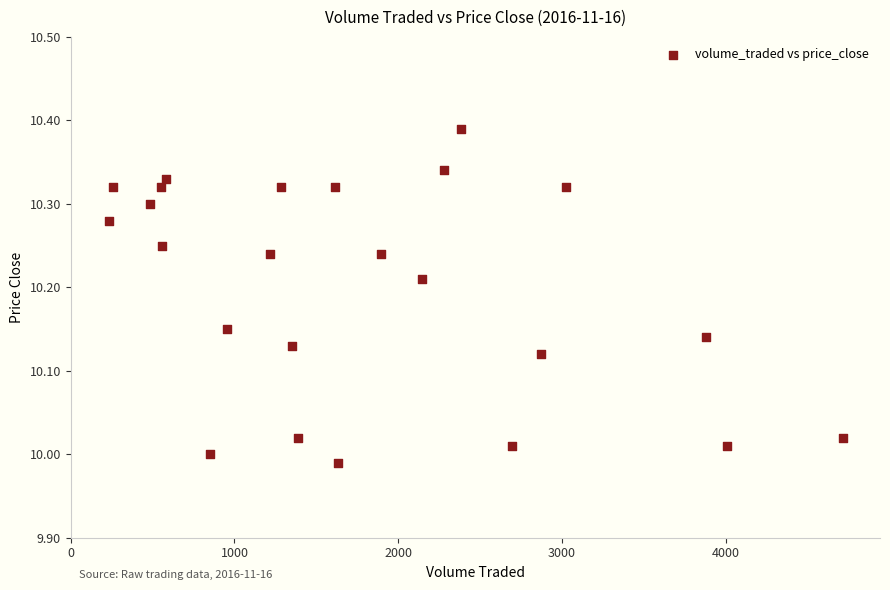

What is the range of X values (max minus min)?

4485.7